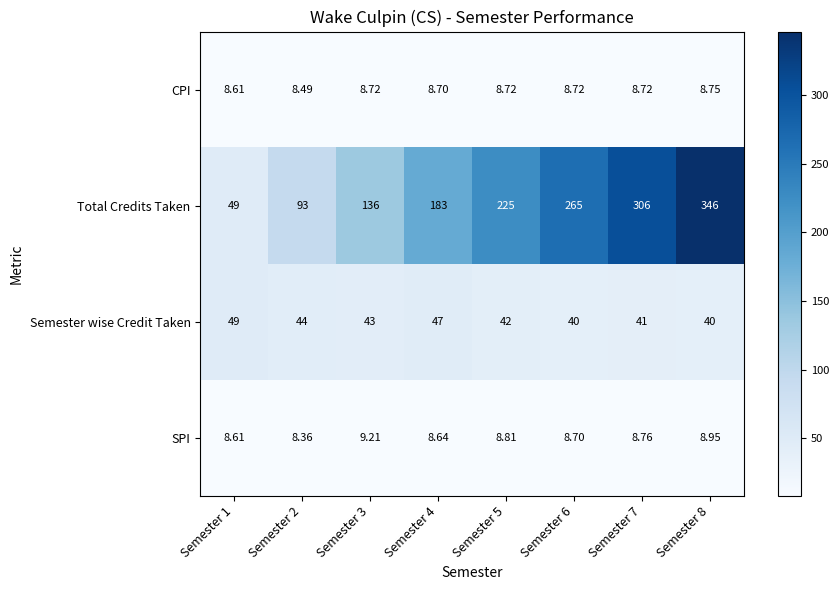

At how many categories does at least one series exceed 72?

7